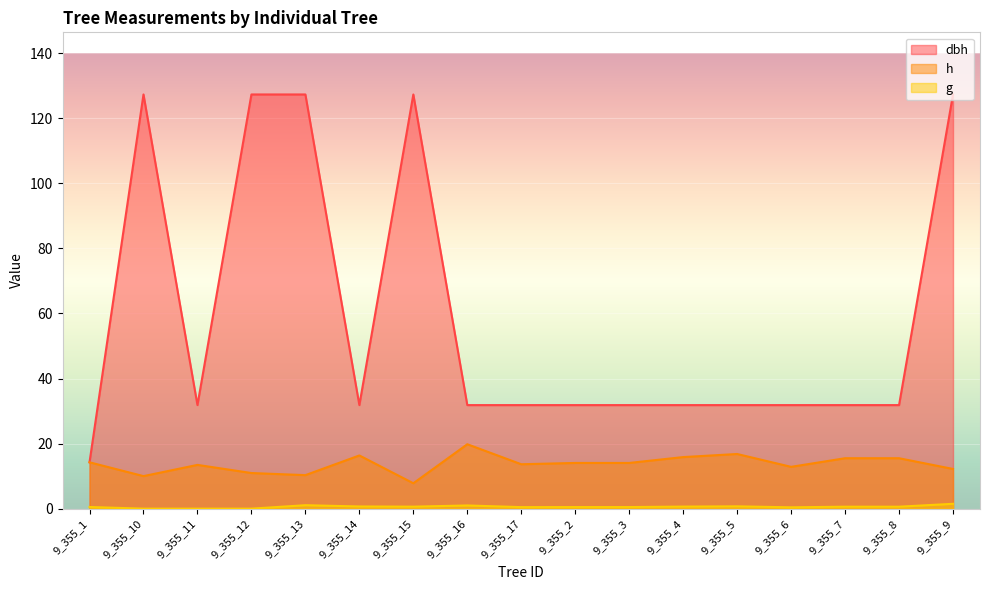

The value of g at 9_355_11 is -1.0. True or false?

False